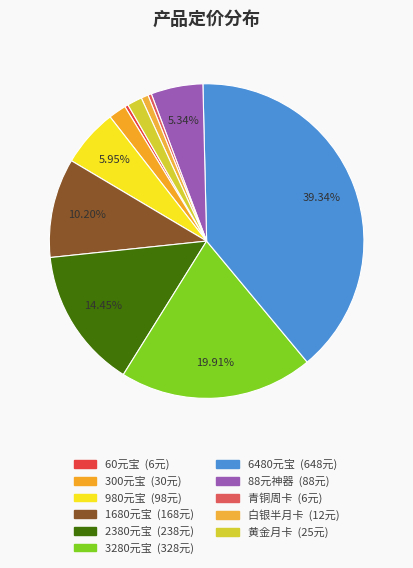

Between 980元宝 and 60元宝, which is larger?

980元宝